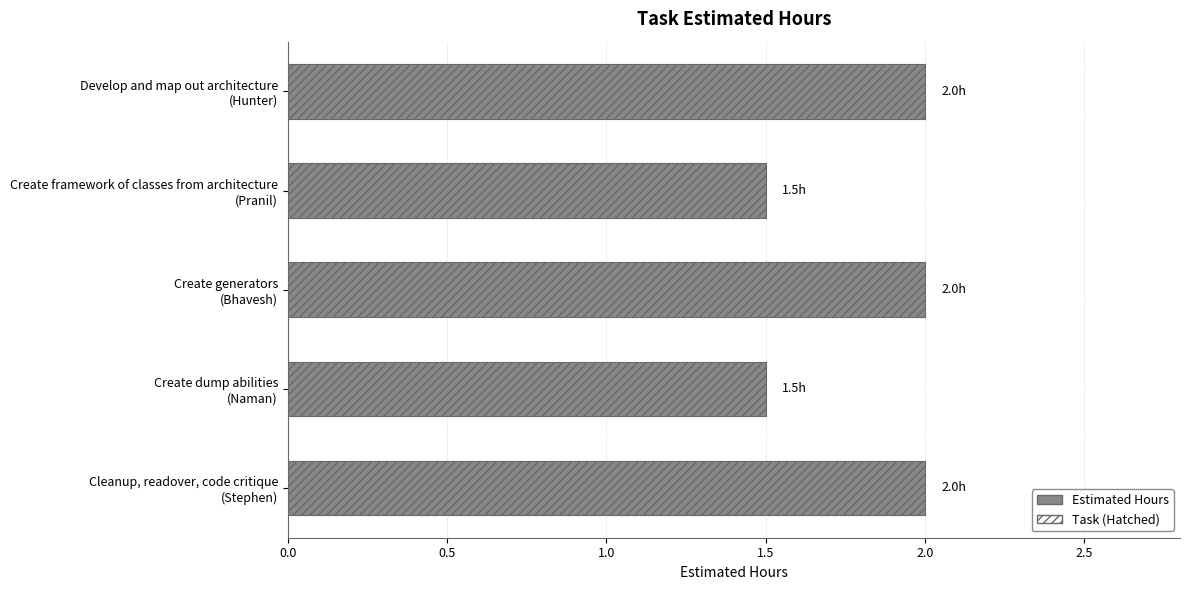

The chart shows a value of 2.0 at Create generators (Bhavesh). True or false?

True